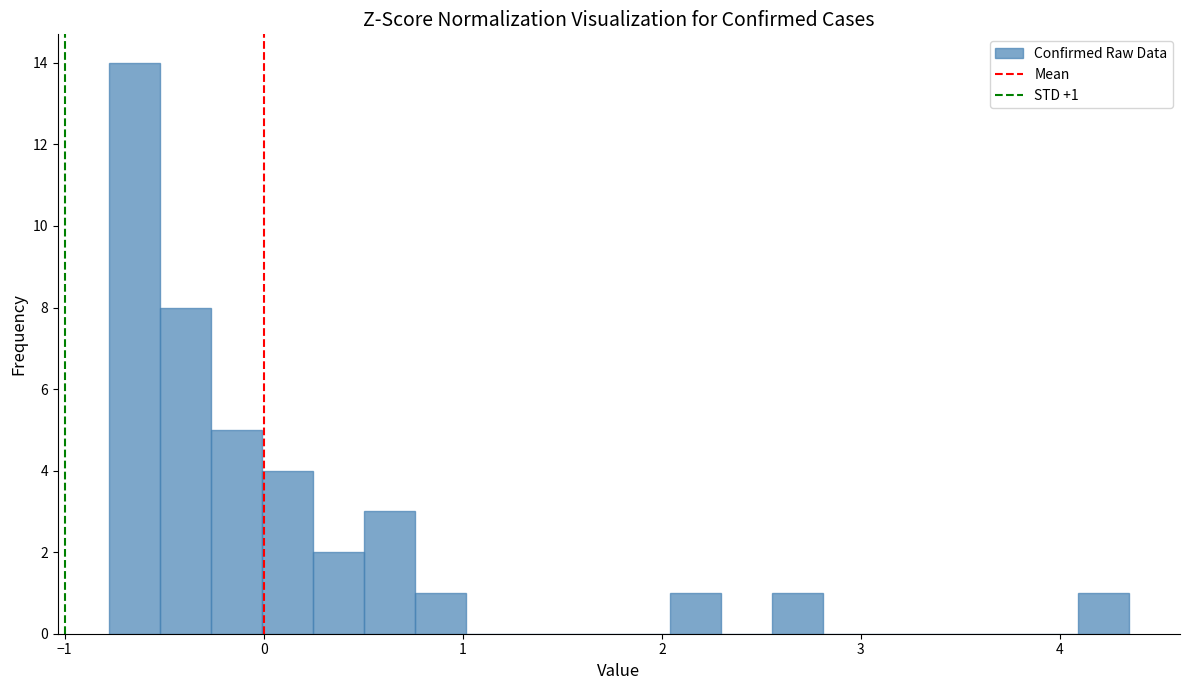

Read against the x-axis, roughly where is the centre of the tallest bar?

-0.6